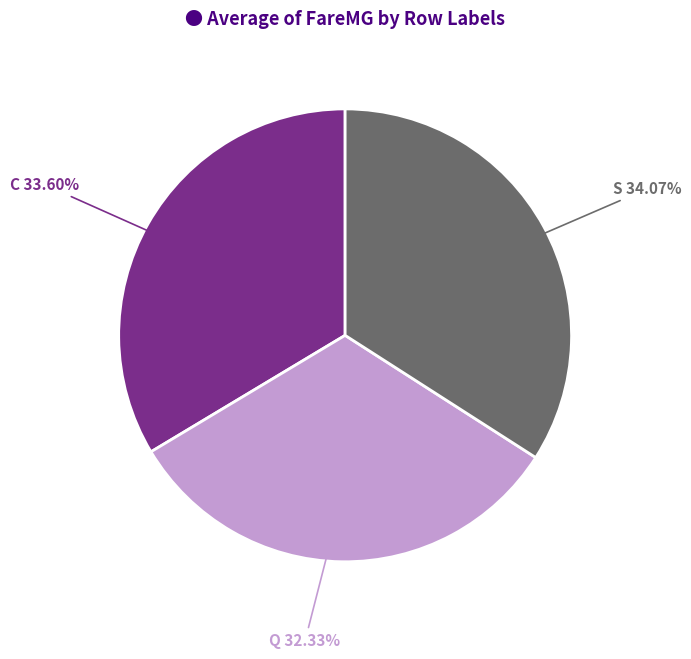

Is there any slice that represents more than half of the pie?

No